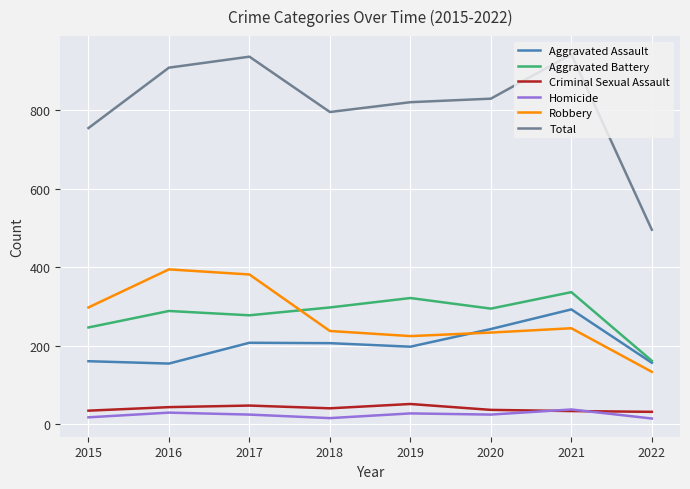

Read the Aggravated Battery value at 2017.

277